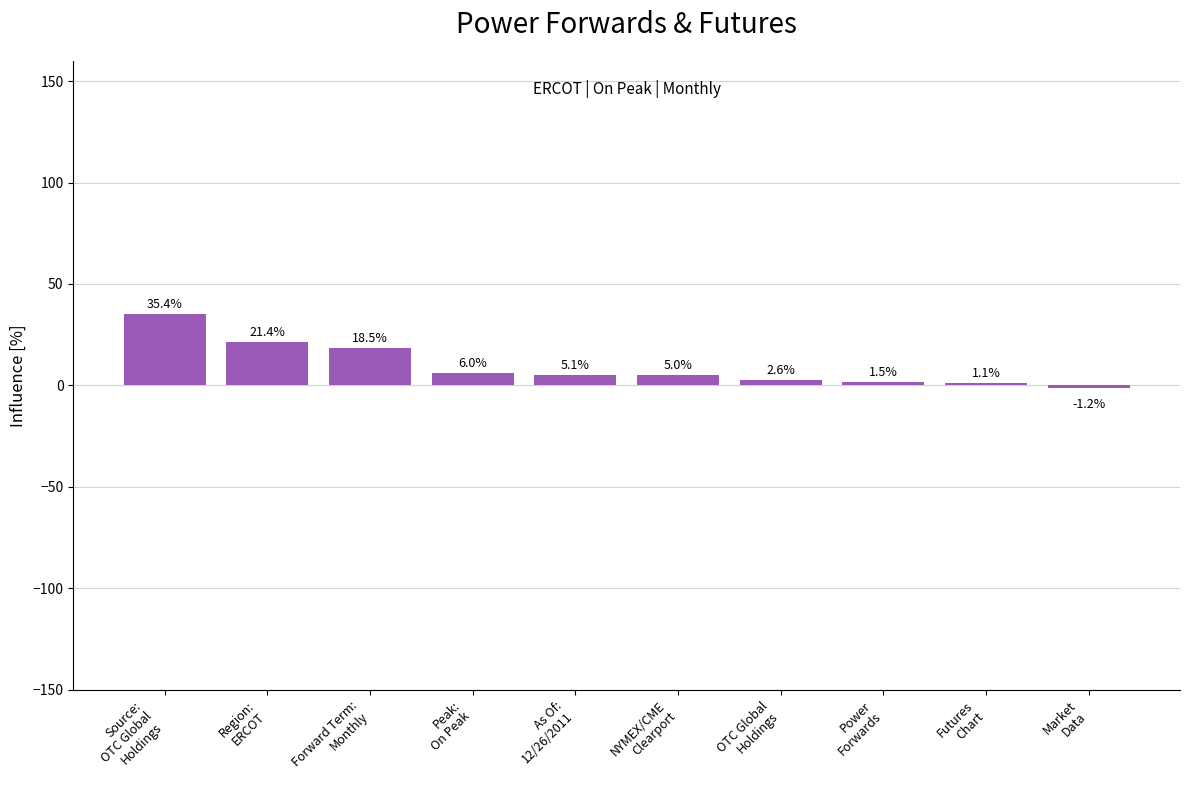

Rank the categories by value from highest to lowest.

Source:
OTC Global
Holdings, Region:
ERCOT, Forward Term:
Monthly, Peak:
On Peak, As Of:
12/26/2011, NYMEX/CME
Clearport, OTC Global
Holdings, Power
Forwards, Futures
Chart, Market
Data